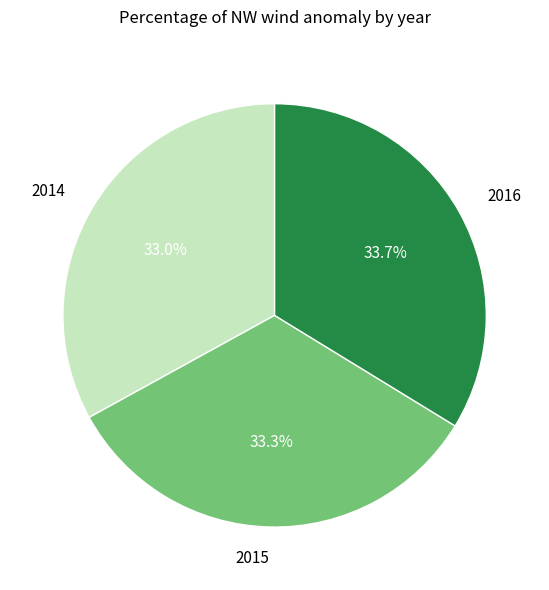

To the nearest percent, what is the difference between the largest and smallest slice percentages?

1%